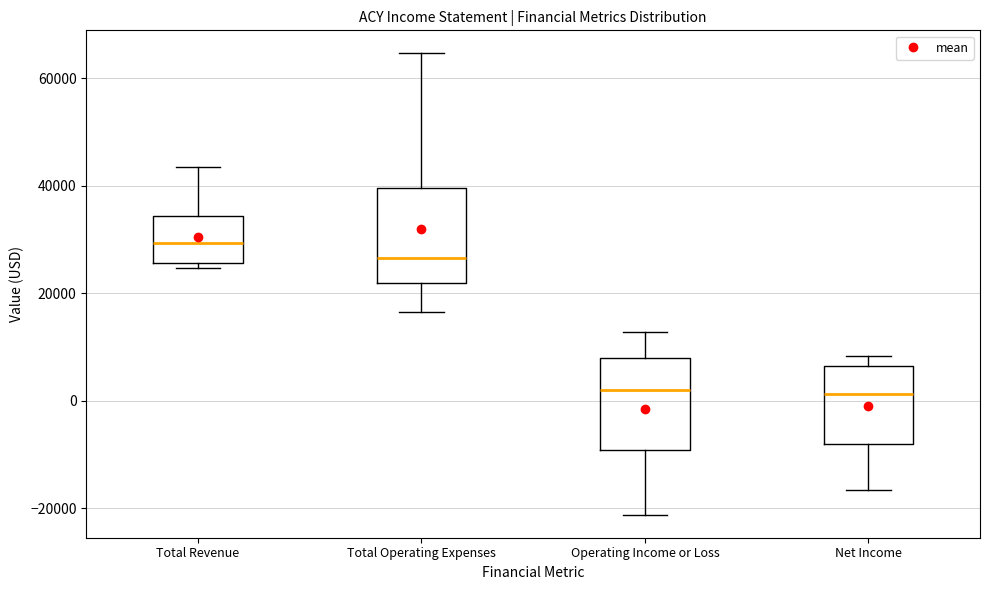

Reading left to right, transcribe this box plot: for each box, give where its median line is, the range the box spans, and where its two whiskers end, as read against the y-axis. The values are not printed on the chart, so give them approximately, as read against the axis.

Total Revenue: median 30000, box 26000 to 34000, whiskers 24000 to 44000
Total Operating Expenses: median 26000, box 22000 to 40000, whiskers 16000 to 64000
Operating Income or Loss: median 2000, box -10000 to 8000, whiskers -22000 to 12000
Net Income: median 2000, box -8000 to 6000, whiskers -16000 to 8000